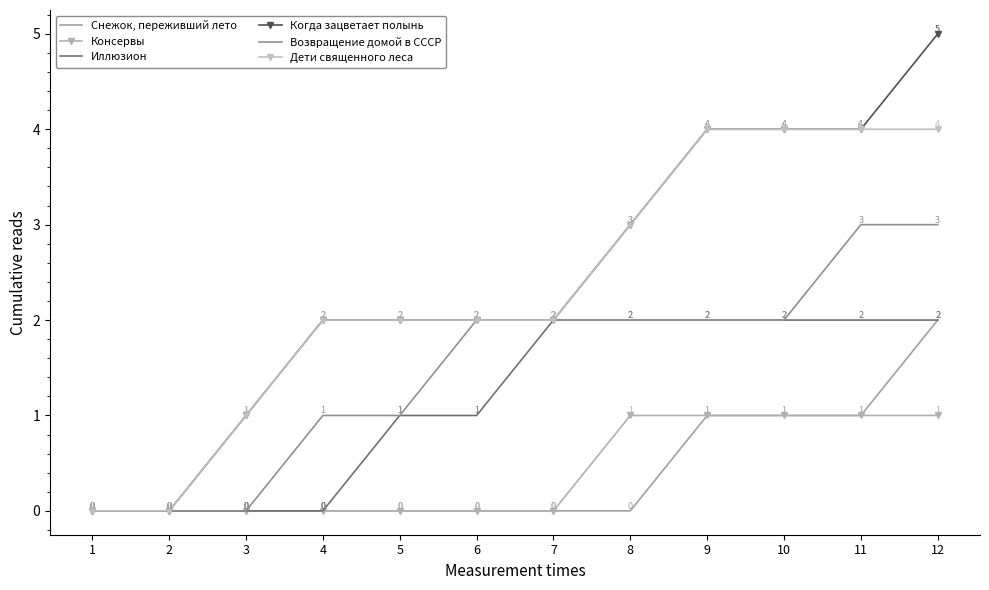

What are all the series names shown in the legend?

Снежок, переживший лето, Консервы, Иллюзион, Когда зацветает полынь, Возвращение домой в СССР, Дети священного леса